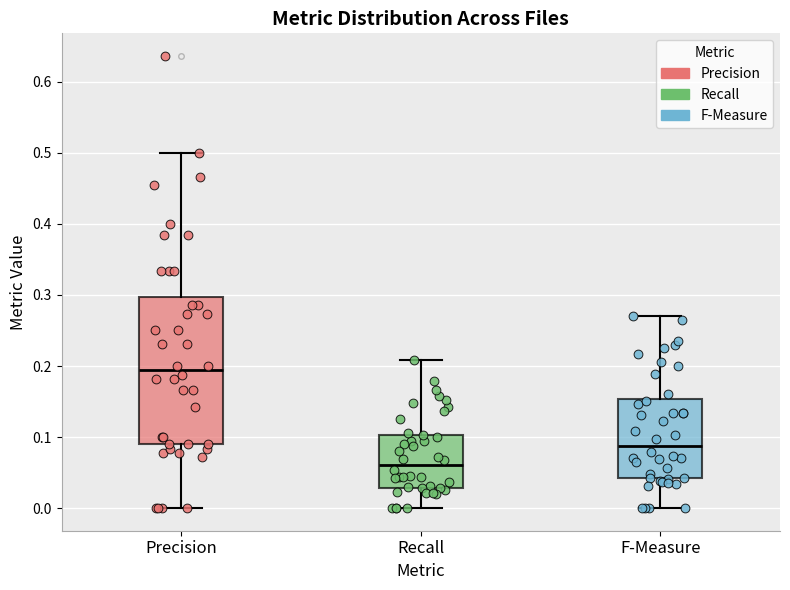

Where is the upper edge of the box for Recall on the y-axis? The values are not printed on the chart, so give them approximately, as read against the axis.

0.10